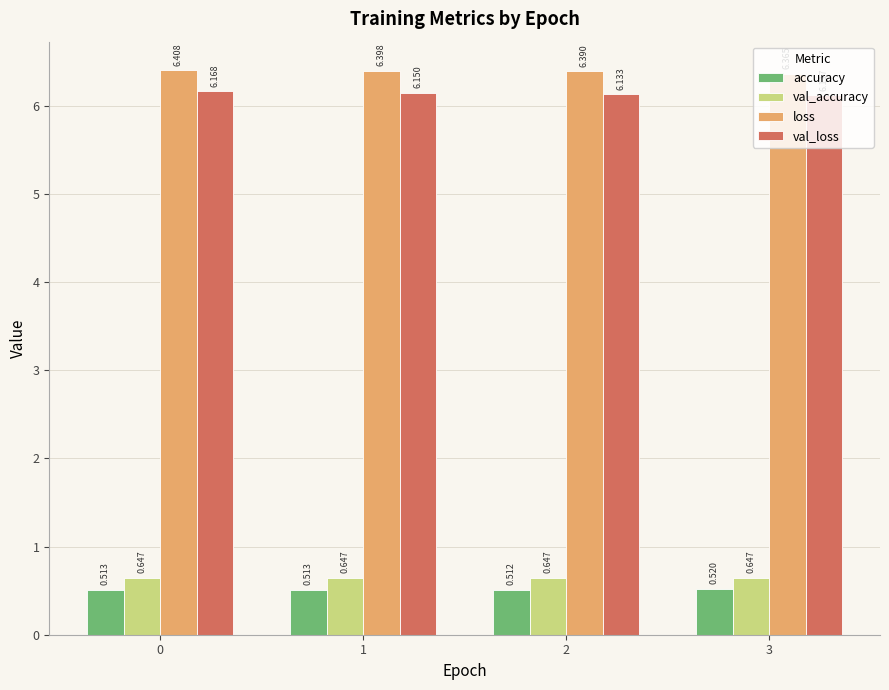

Where is loss nearest to the value 6?

3